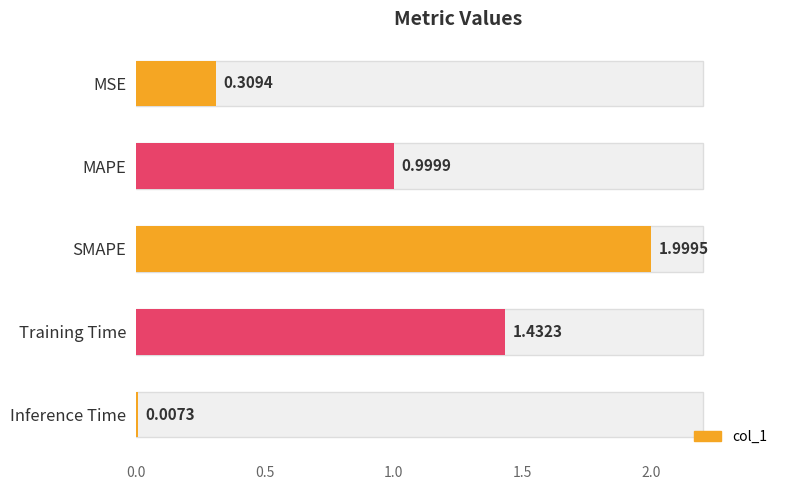

What is the sum of the values at MAPE and Inference Time?

1.0